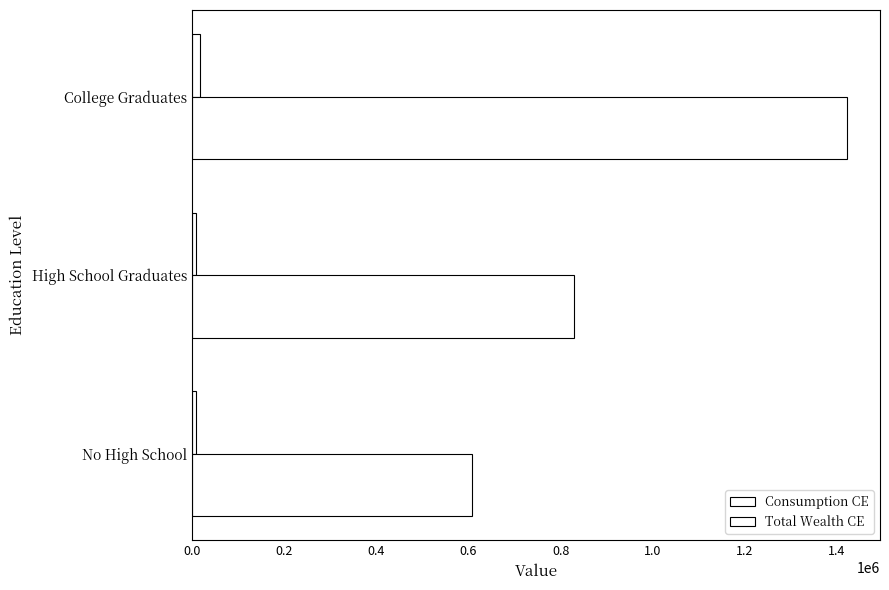

How many values in the Consumption CE series exceed 8474?

2